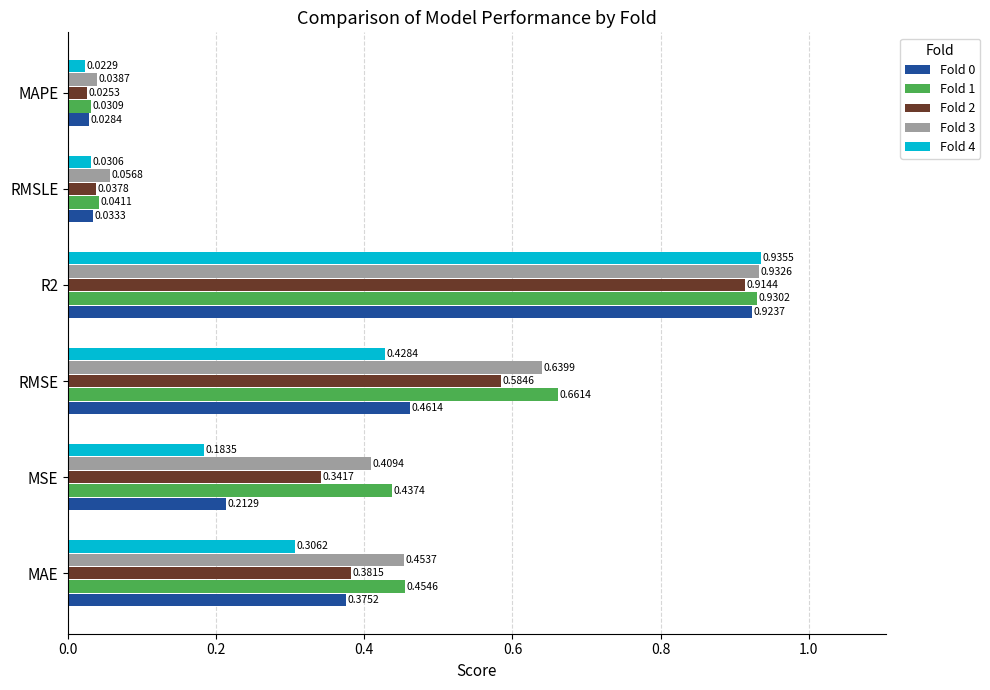

Where is Fold 1 nearest to the value 0?

MAPE